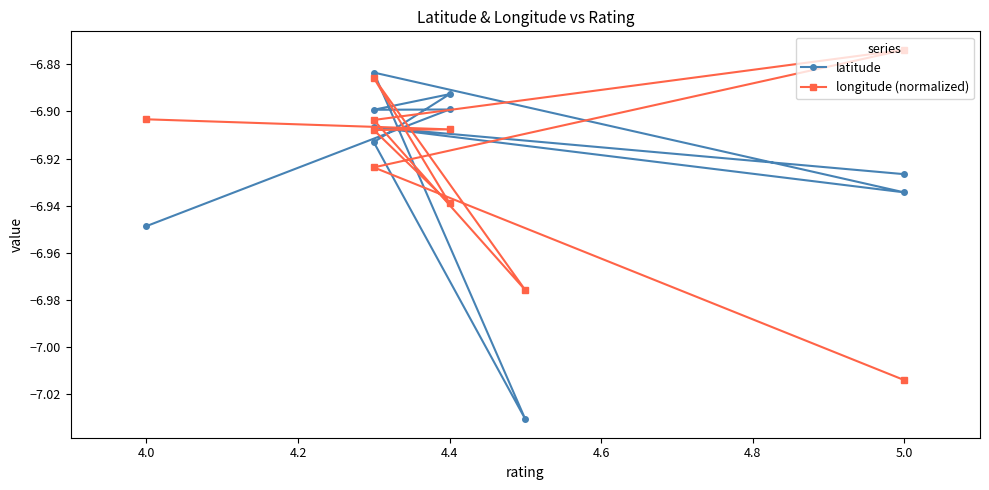

Which series changed the most between 4.2 and 5.2?

latitude